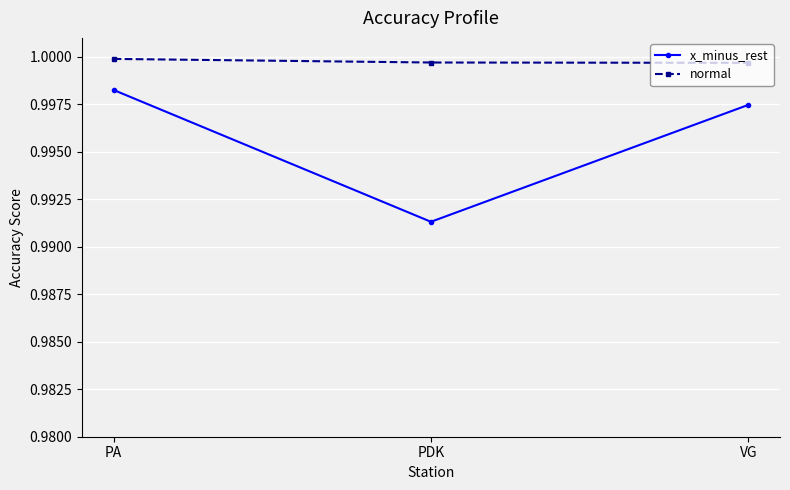

At which label does normal reach its peak?

PA